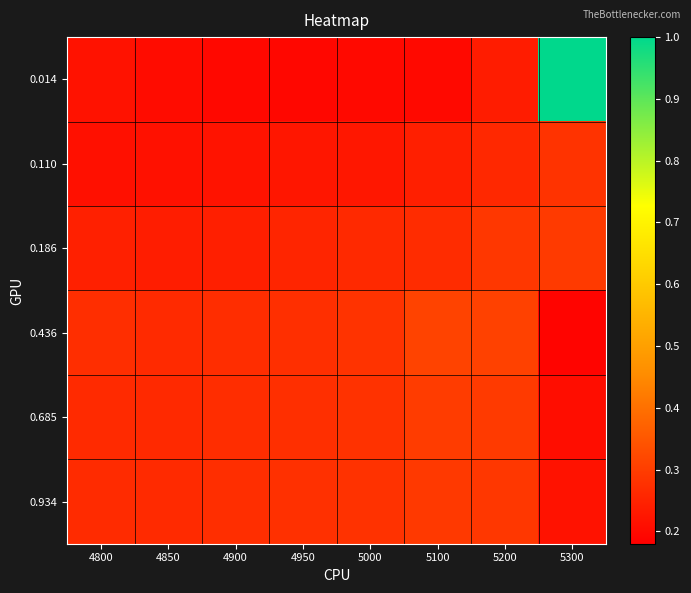

Which series changed the most between 4950 and 5200?

0.014